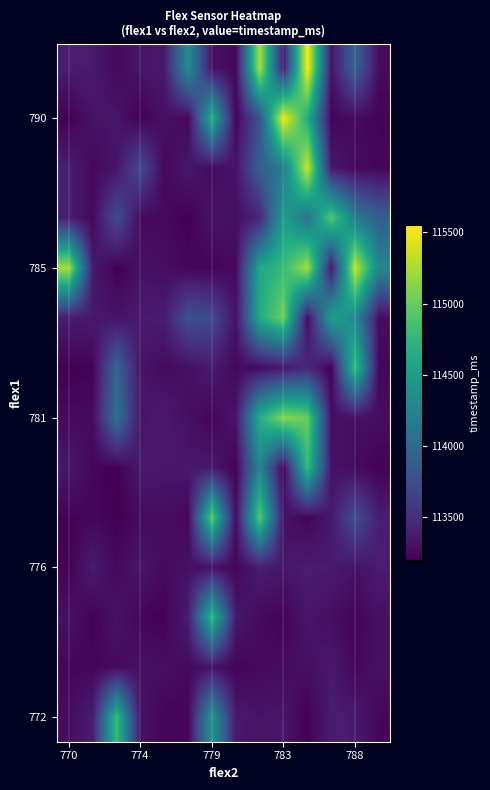

What is the minimum value shown in the chart?

113198.1